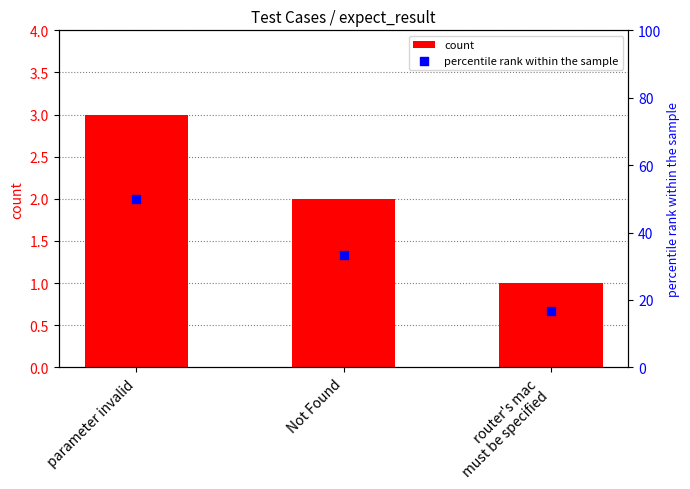

Which series has the largest total across all categories?

percentile rank within the sample